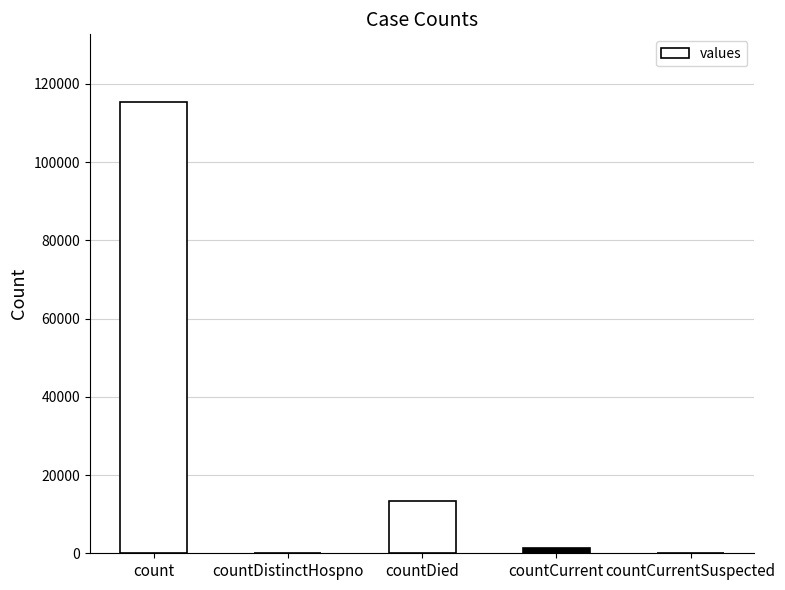

Which has a higher value, countDied or countDistinctHospno?

countDied